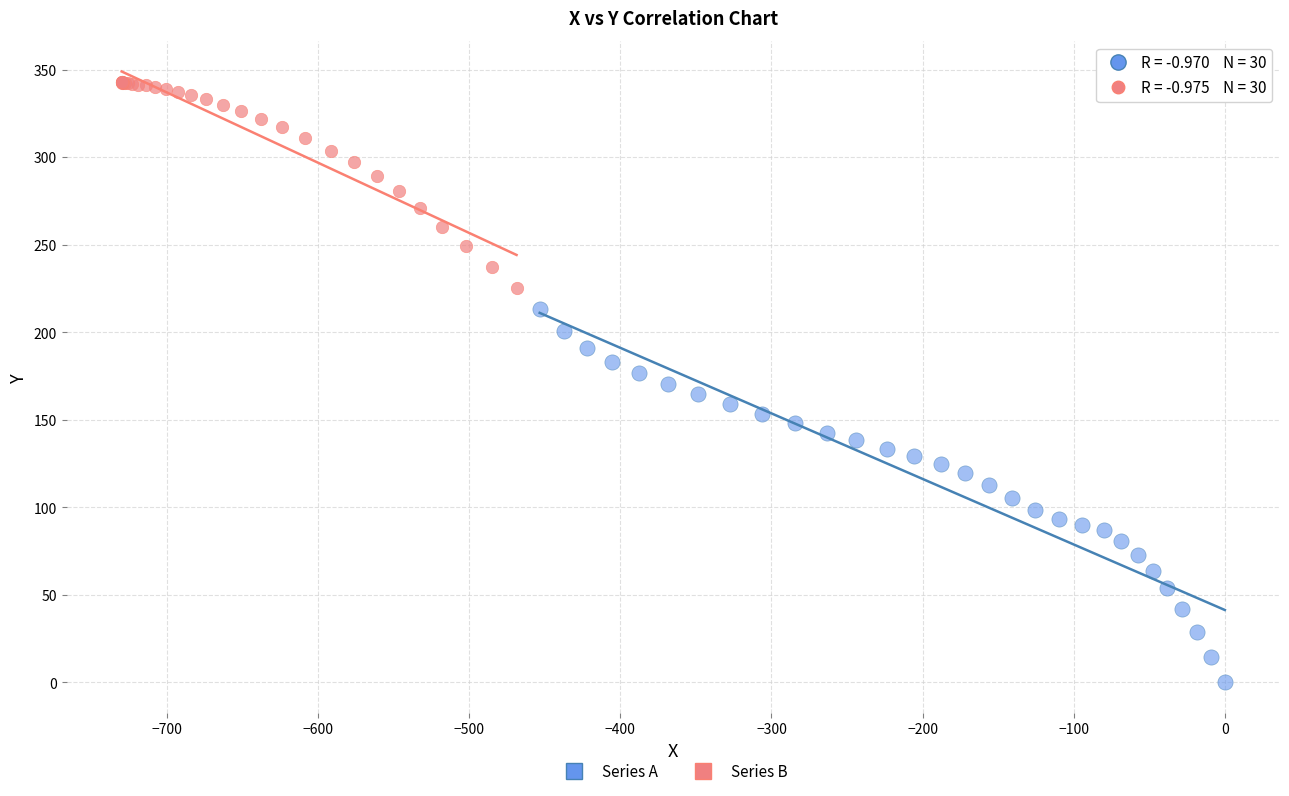

Which series contains the highest Y value?

Series B